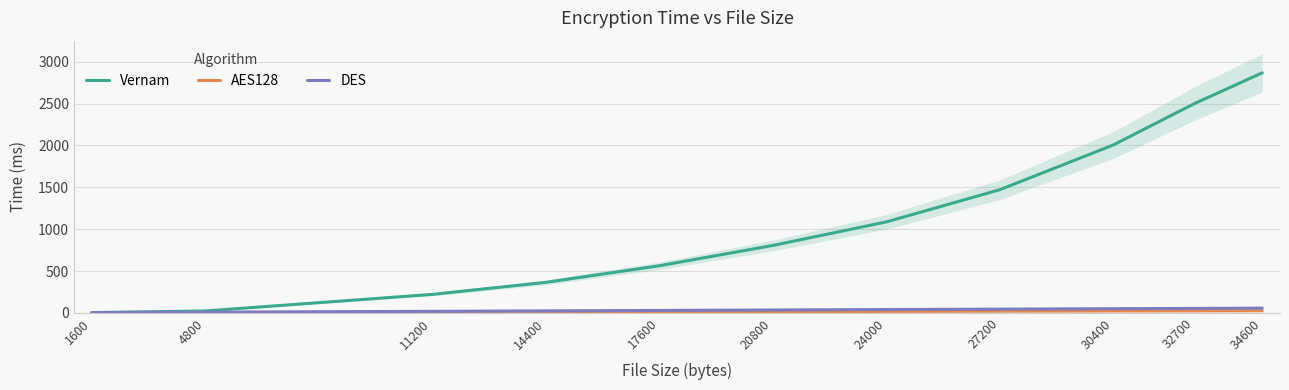

What is the value of the DES point at the 9th from the left?

49.8